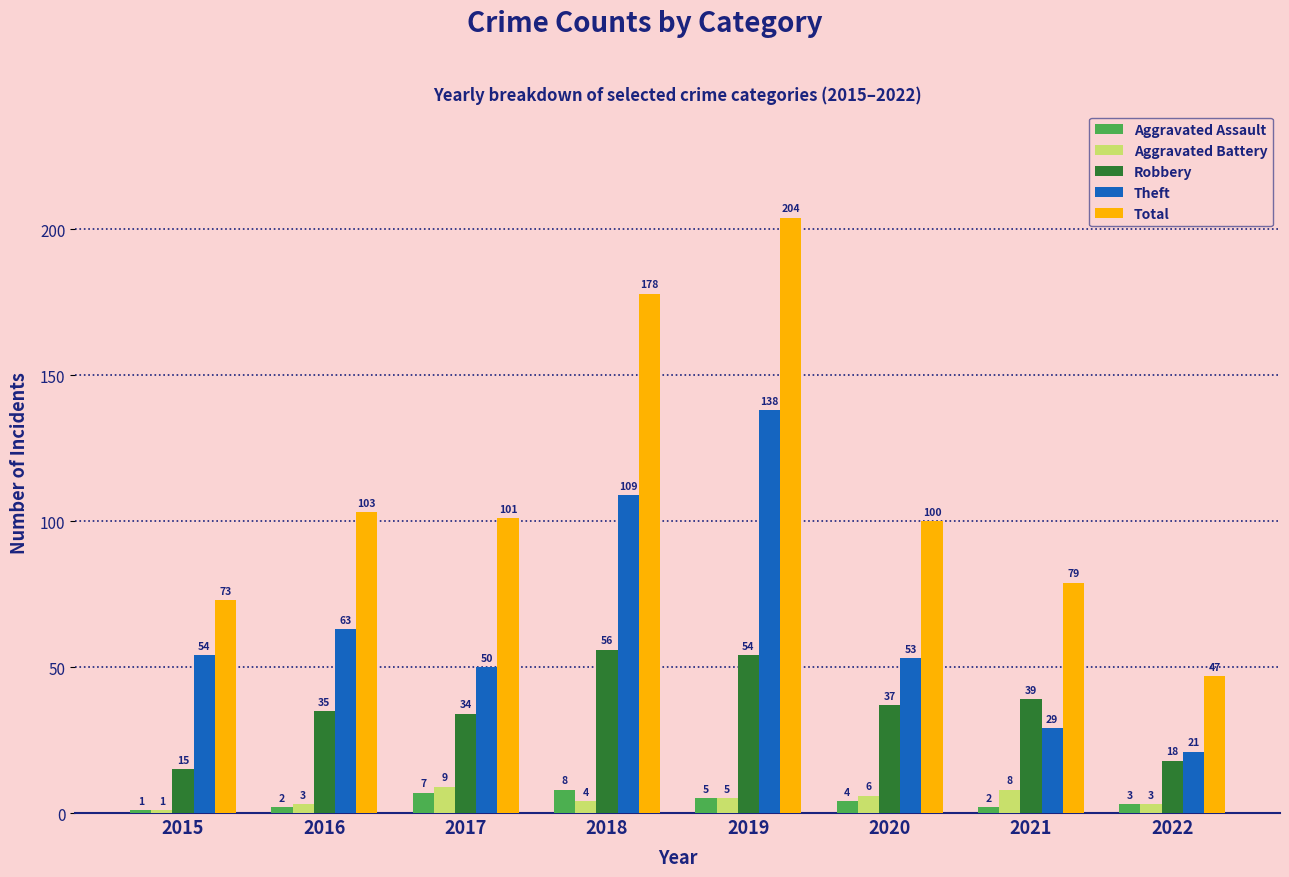

Which category has the lowest value in the Theft series?

2022